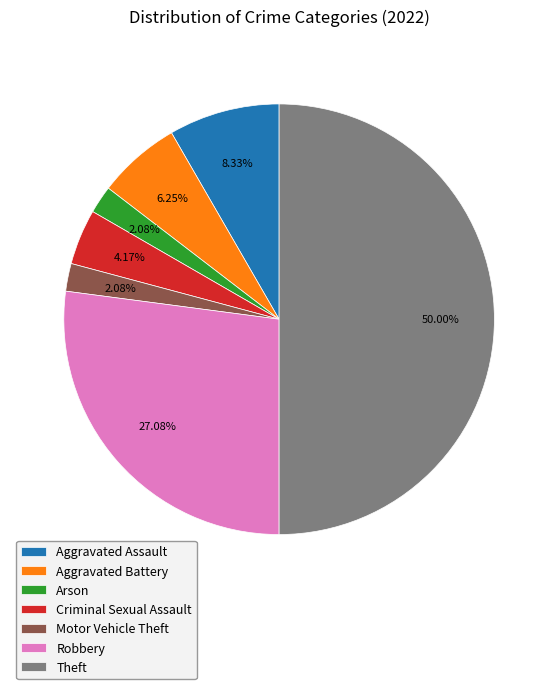

Approximately how many times larger is the value at Arson compared to Robbery?

0.1